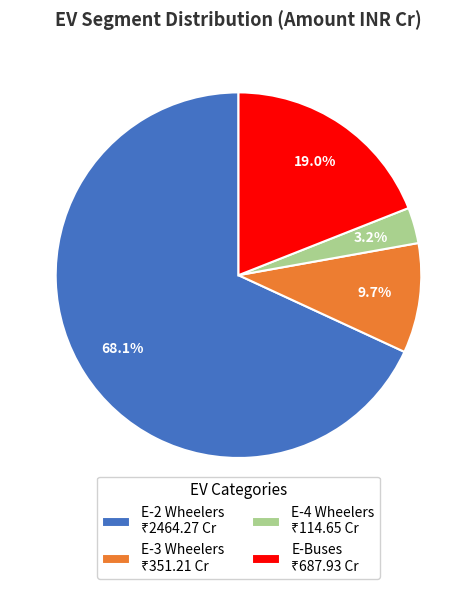

Is there a majority slice in this chart?

Yes